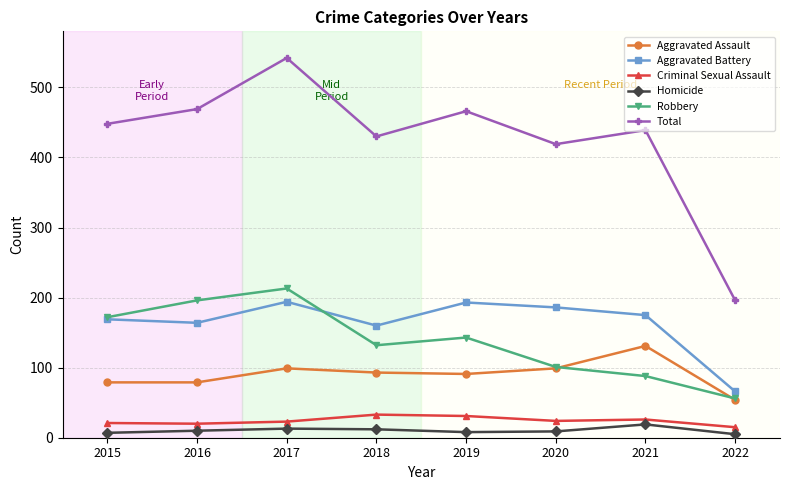

What is the difference between the maximum and minimum values in the Homicide series?

14